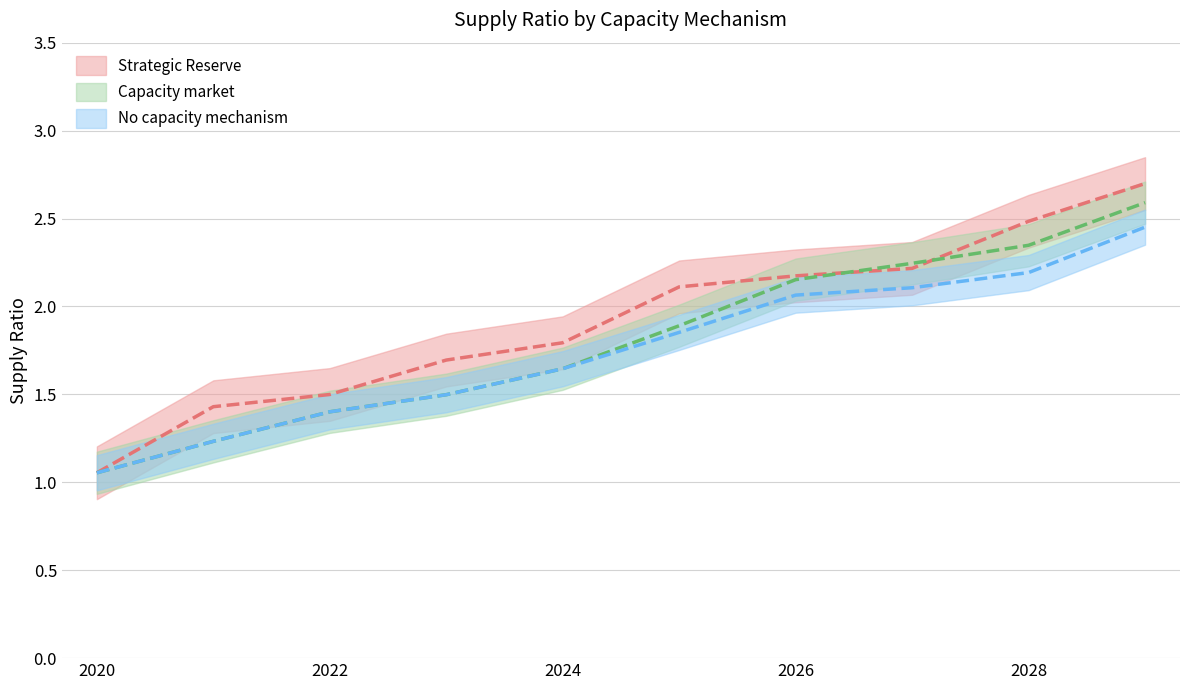

At which category is the sum across all series the highest?

2029